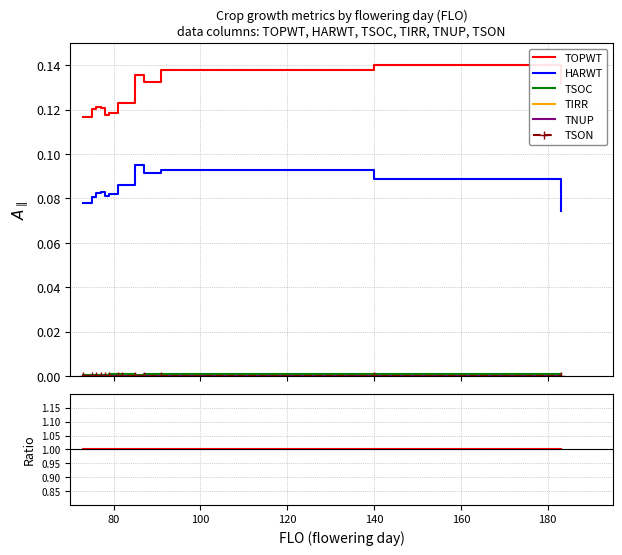

True or false: HARWT has a value of 0.1 at 80.

False